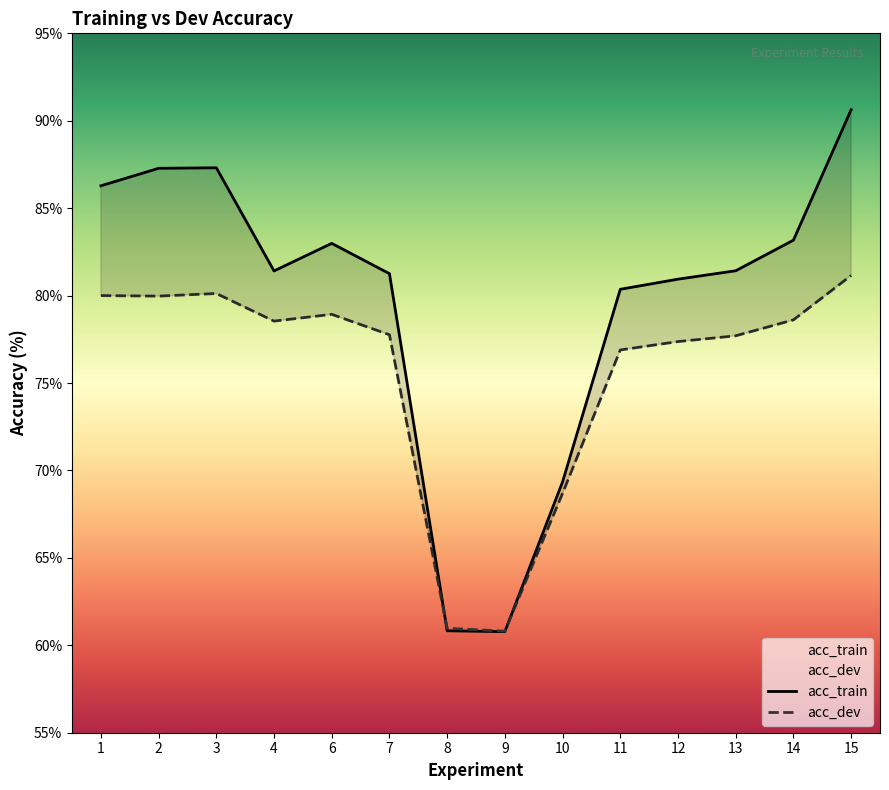

At how many categories does at least one series exceed 67?

12